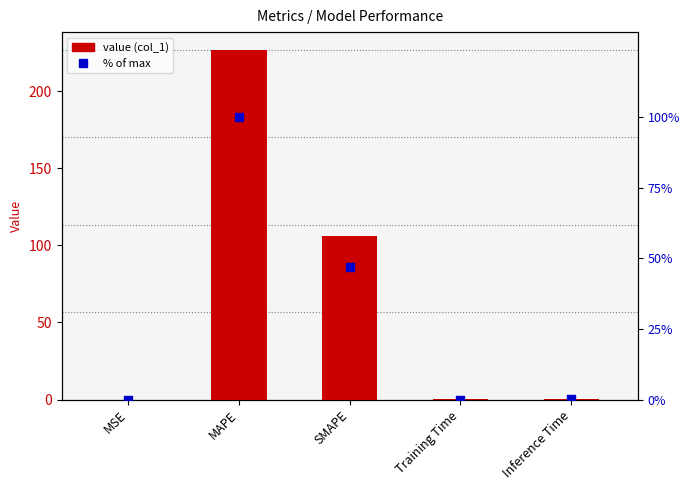

At which category is the sum across all series the highest?

MAPE